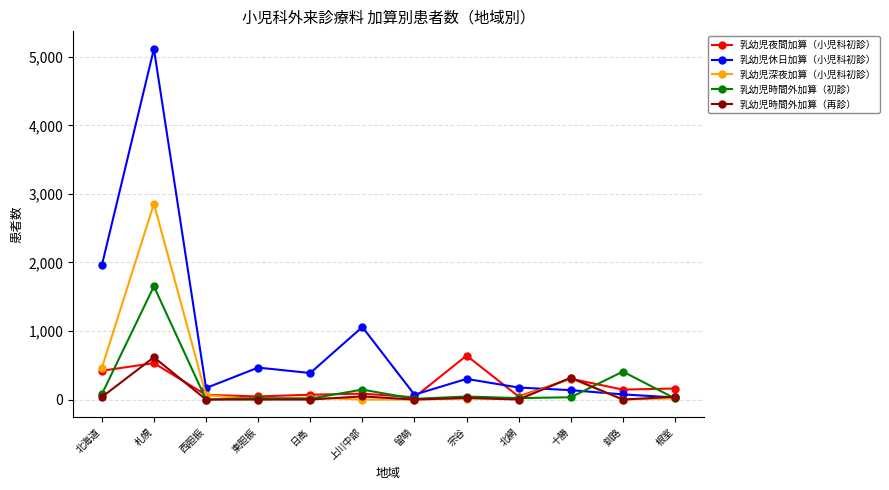

At which category is the sum across all series the highest?

札幌